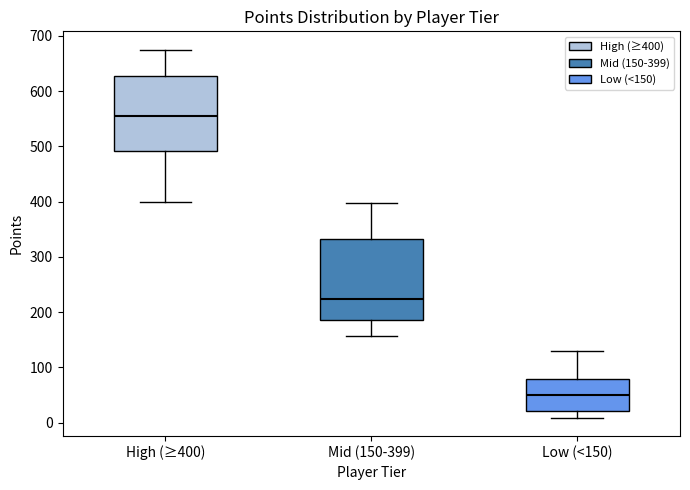

Reading left to right, transcribe this box plot: for each box, give where its median line is, the range the box spans, and where its two whiskers end, as read against the y-axis. The values are not printed on the chart, so give them approximately, as read against the axis.

High (≥400): median 560, box 490 to 630, whiskers 400 to 680
Mid (150-399): median 220, box 190 to 330, whiskers 160 to 400
Low (<150): median 50, box 20 to 80, whiskers 10 to 130